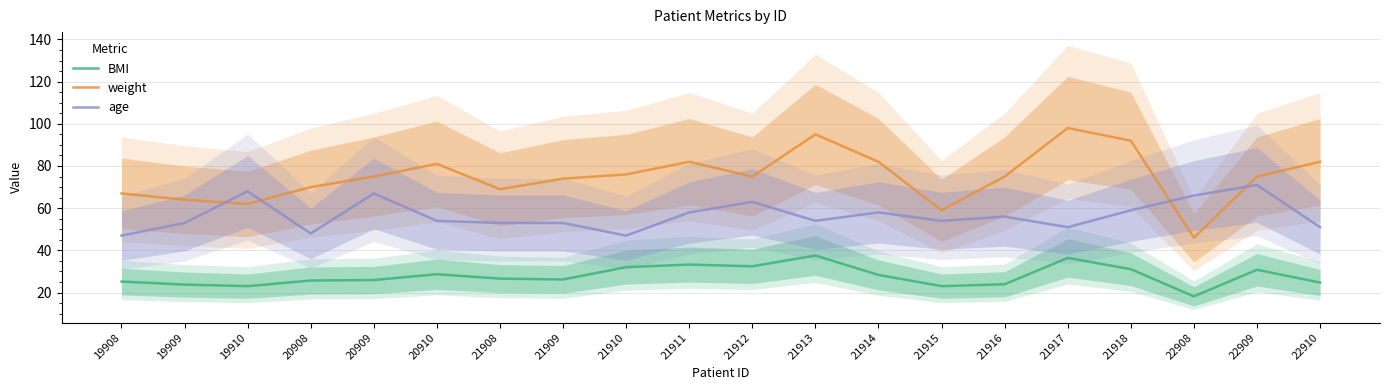

What is the maximum value for age?

71.0